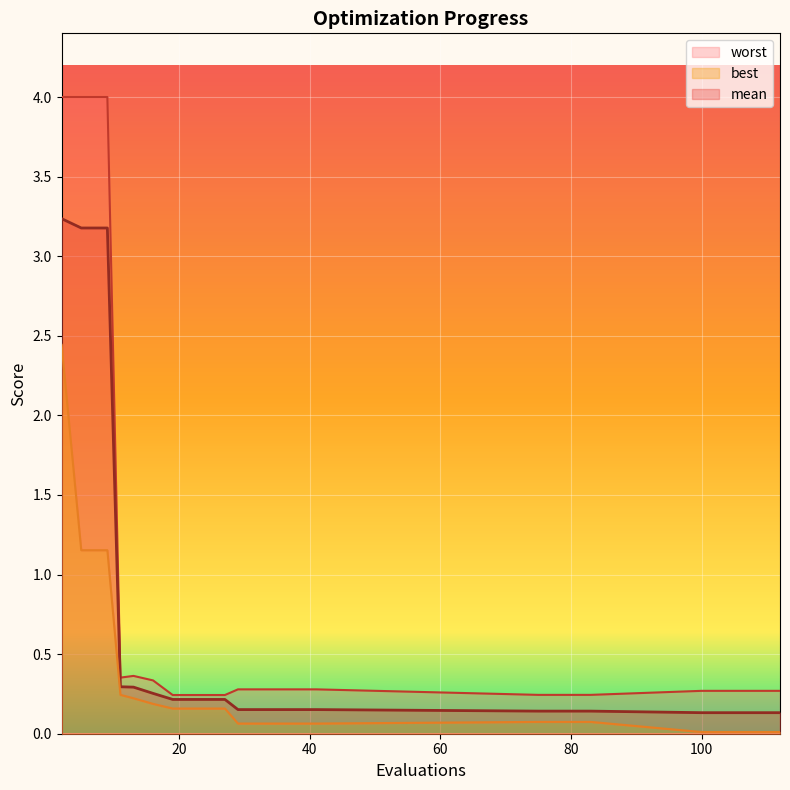

What is the sum of the worst values at 9 and 11?

4.4